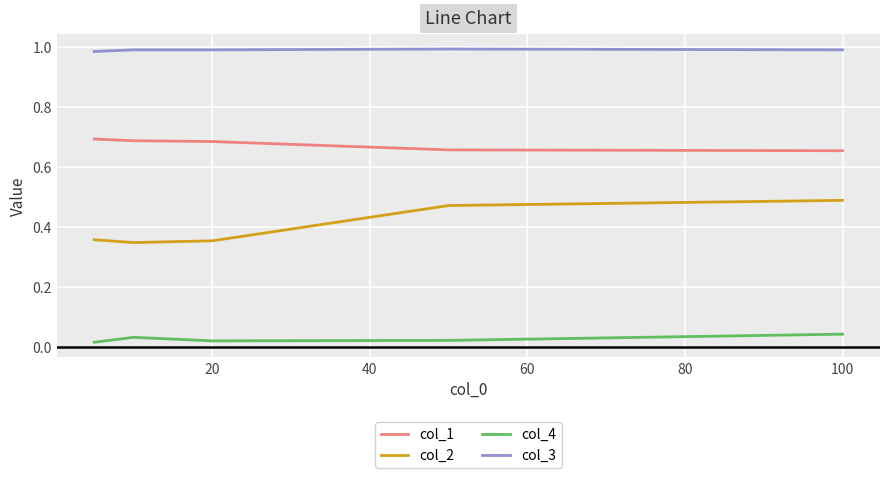

How many col_1 values are between 0 and 1?

5